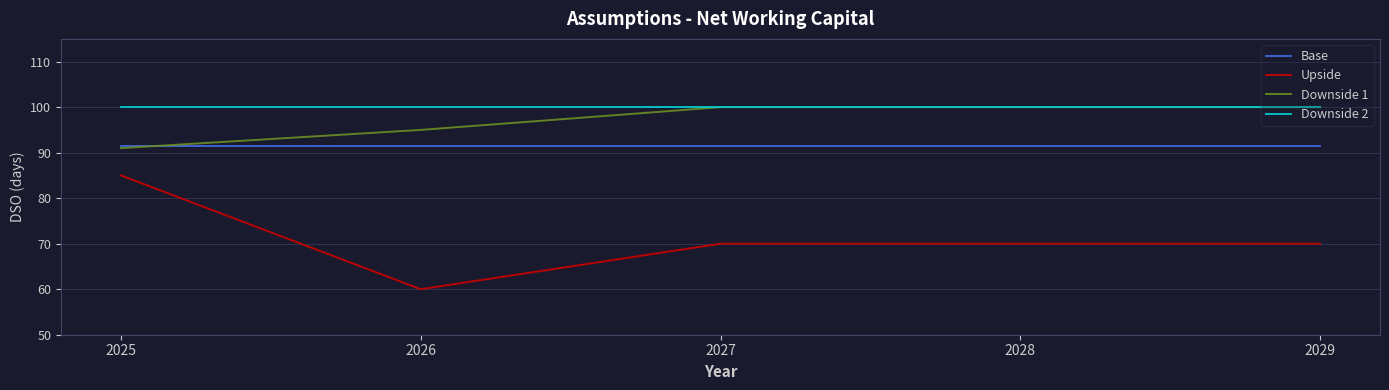

Read the Downside 1 value at 2029.

100.0